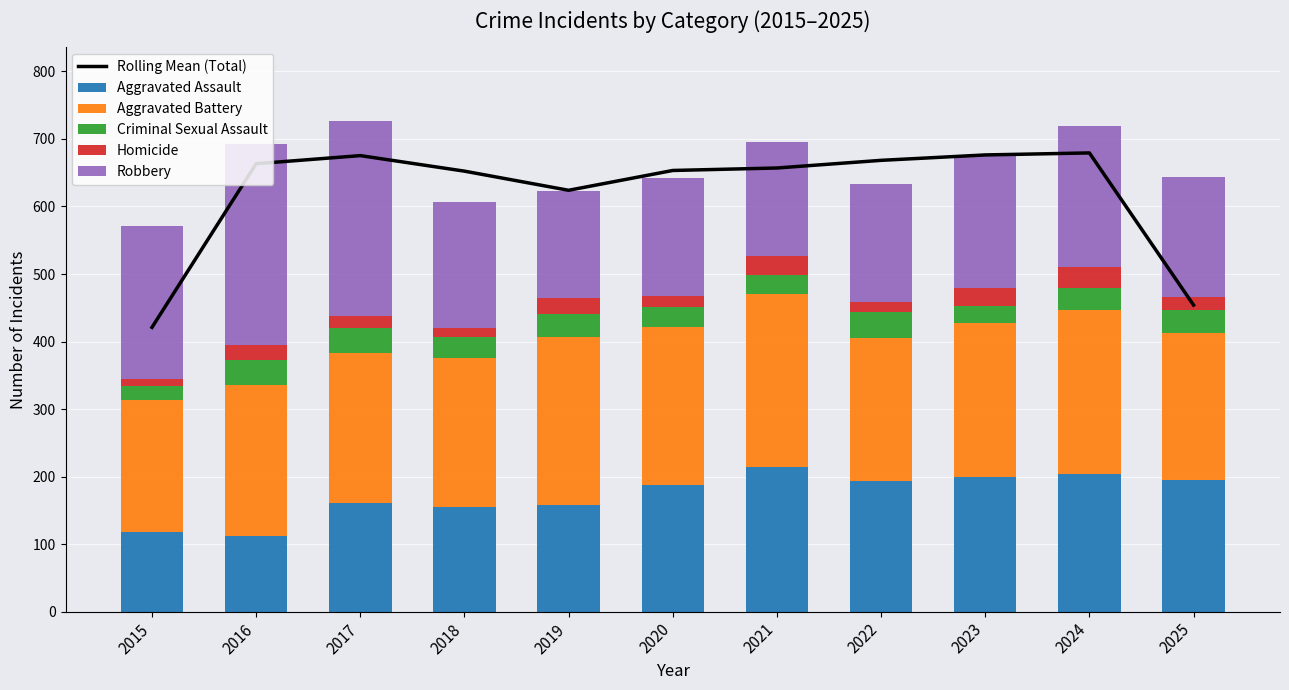

Which series has the widest spread of values?

Rolling Mean (Total)